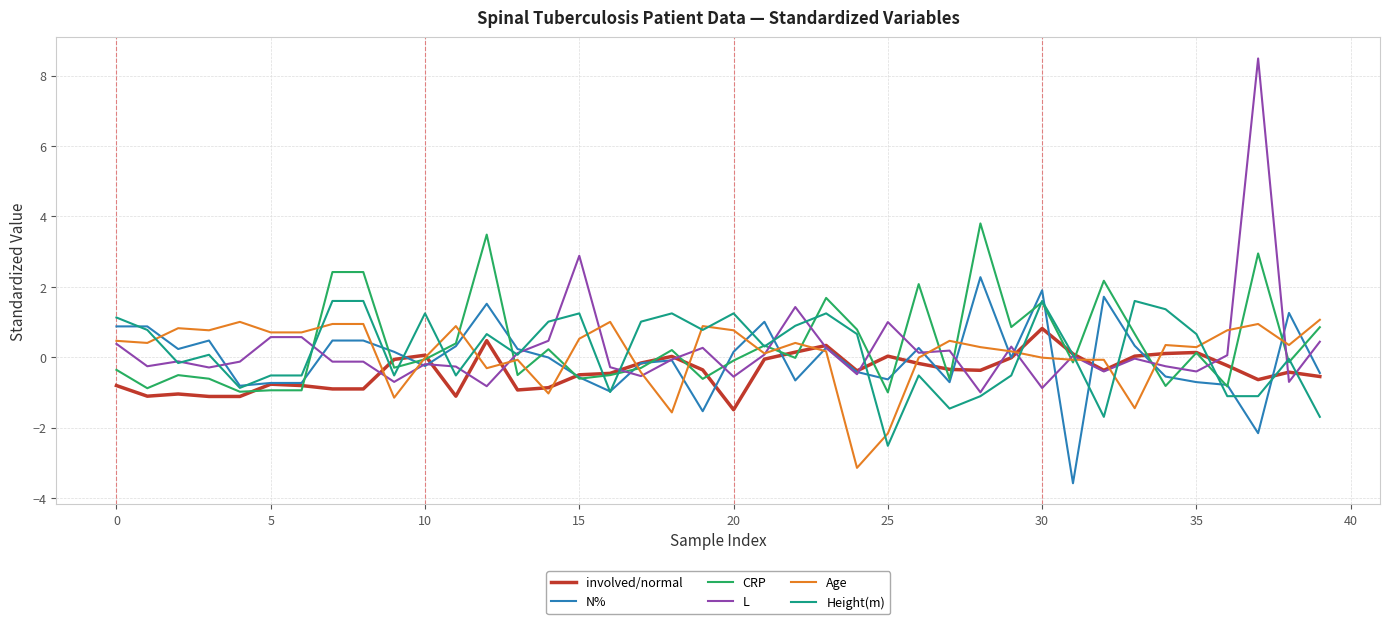

What is the smallest value displayed?

-3.6